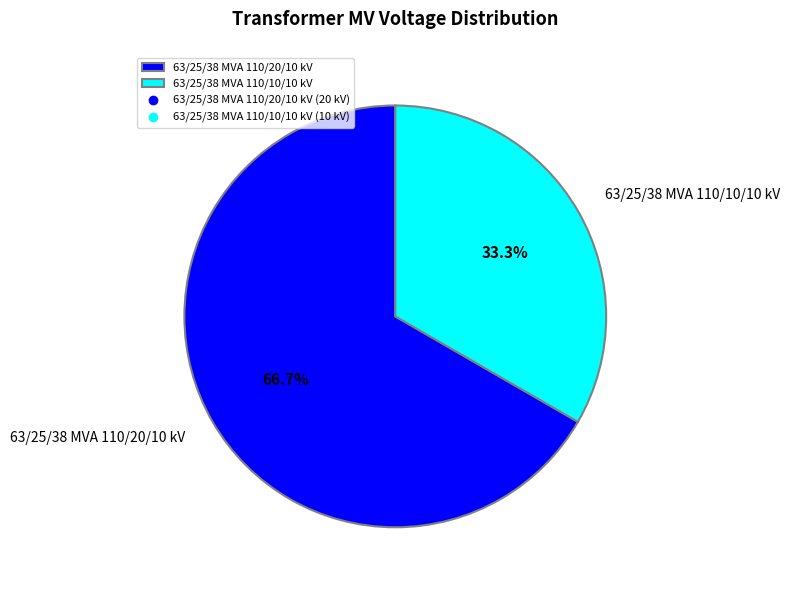

Rank the categories by value from lowest to highest.

63/25/38 MVA 110/10/10 kV, 63/25/38 MVA 110/20/10 kV